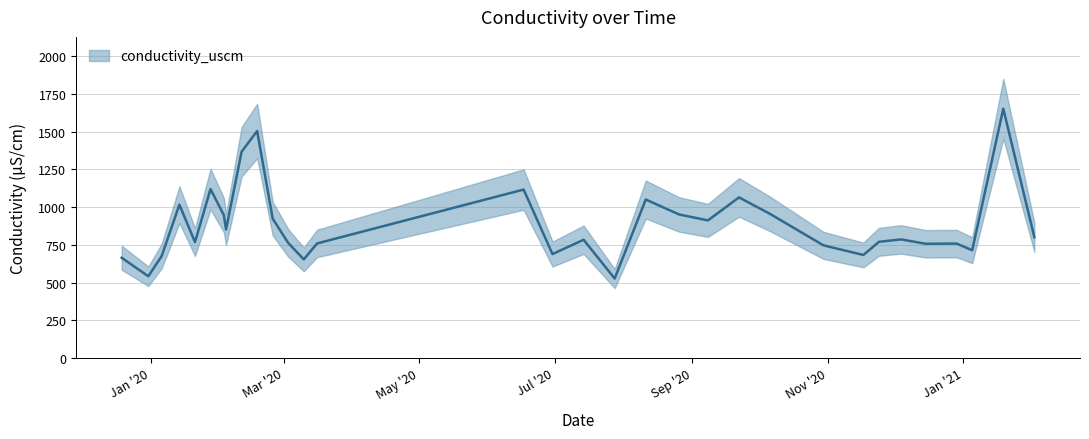

Rank the categories by value from lowest to highest.

2020-07-28, 2019-12-31, 2020-03-10, 2019-12-19, 2020-01-06, 2020-11-17, 2020-06-30, 2021-01-05, 2020-10-30, 2020-12-15, 2020-12-29, 2020-03-16, 2020-03-03, 2020-01-21, 2020-11-24, 2020-07-14, 2020-12-04, 2021-02-02, 2020-02-04, 2020-09-08, 2020-02-25, 2020-02-03, 2020-08-26, 2020-10-06, 2020-01-14, 2020-08-11, 2020-09-22, 2020-06-17, 2020-01-28, 2020-02-11, 2020-02-18, 2021-01-19